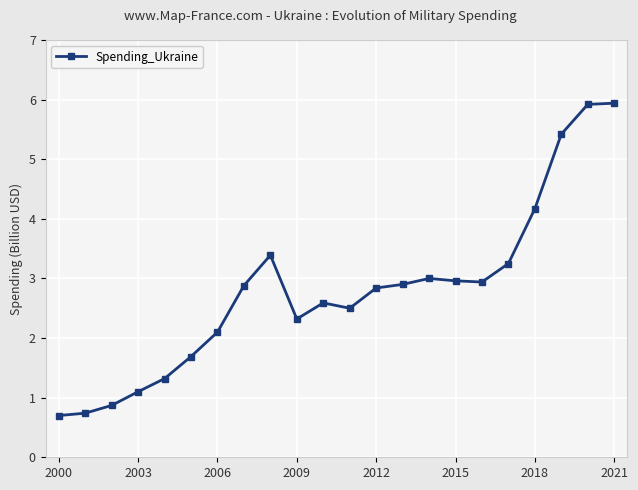

What is the difference between the second highest and second lowest values?

5.2